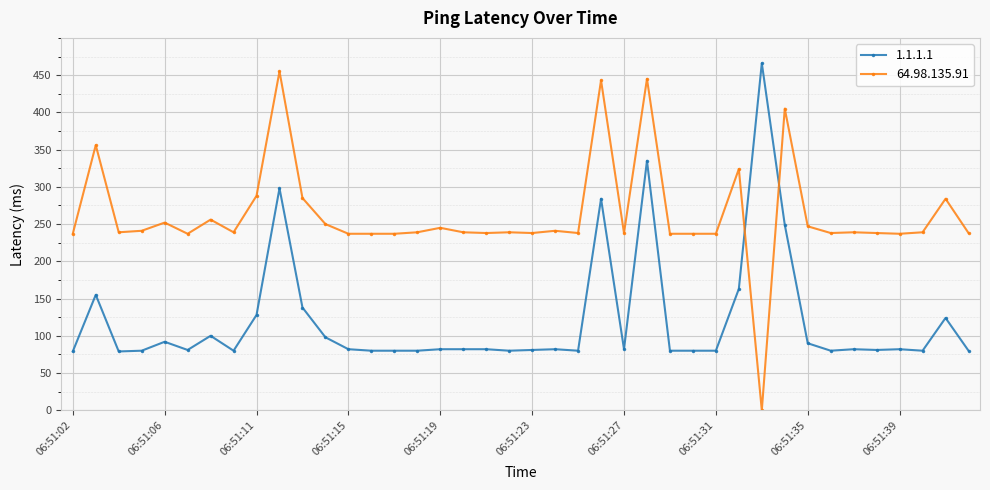

True or false: 1.1.1.1 has more than 0 interior local peaks.

True